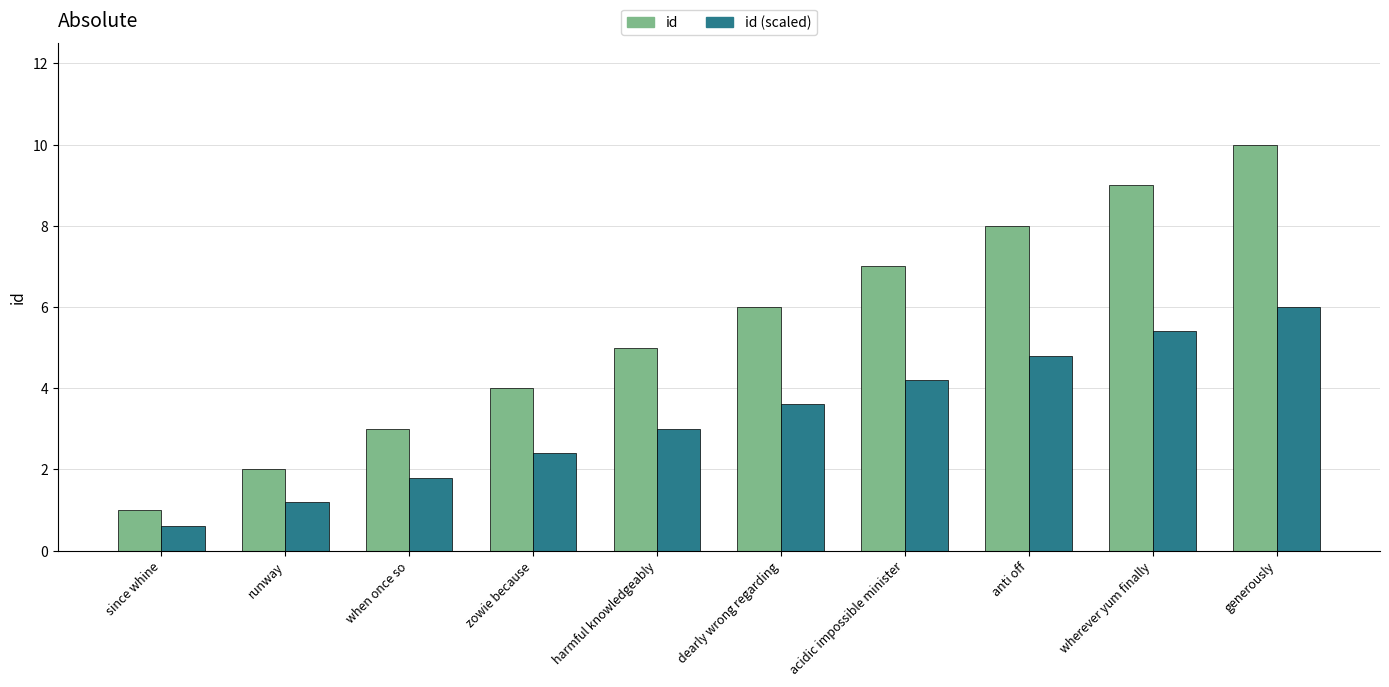

Which series changed the most between anti off and generously?

id